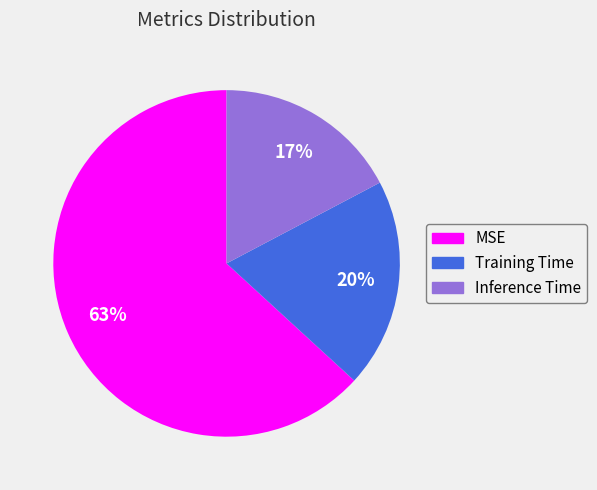

The Inference Time slice represents 17% of the pie. True or false?

True